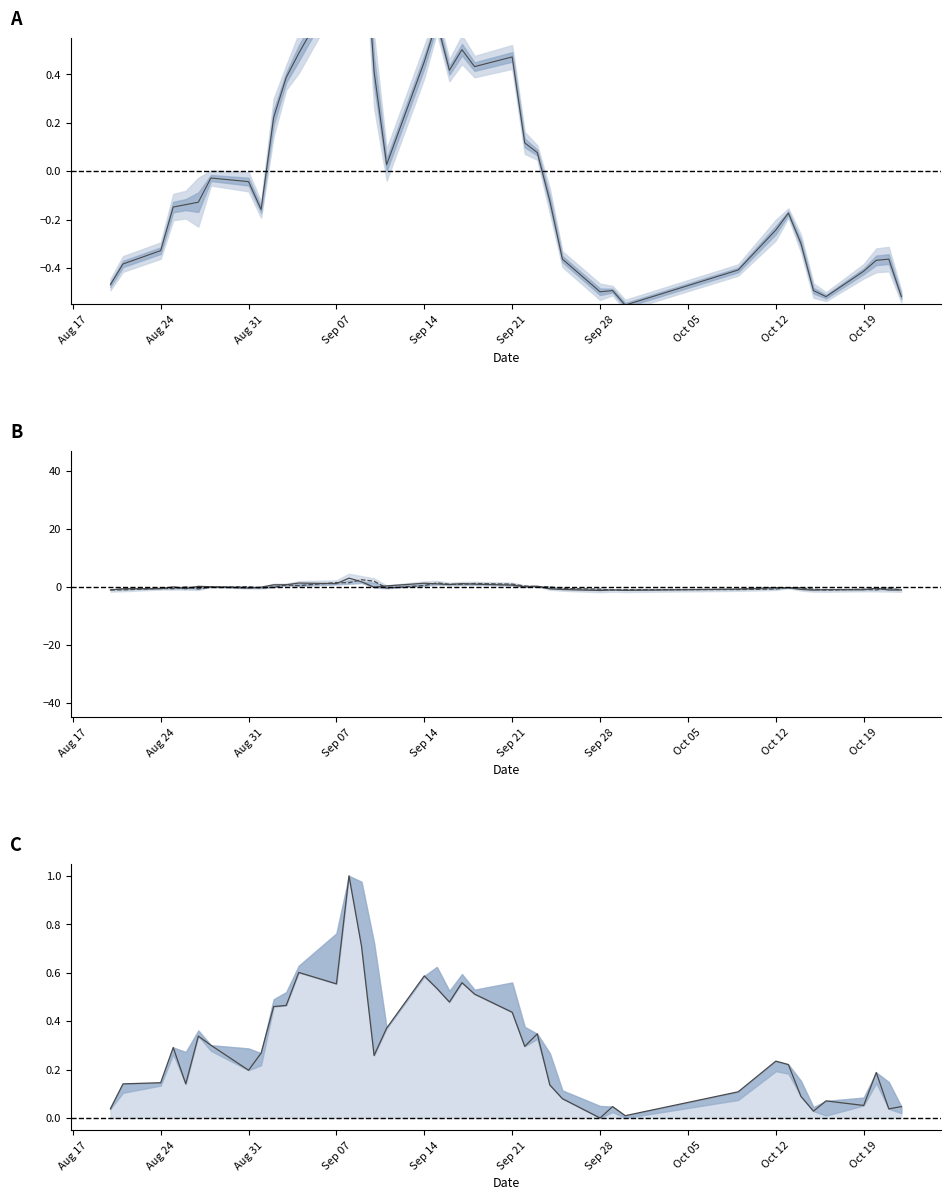

The value of high at 20200917 is 0.2. True or false?

False